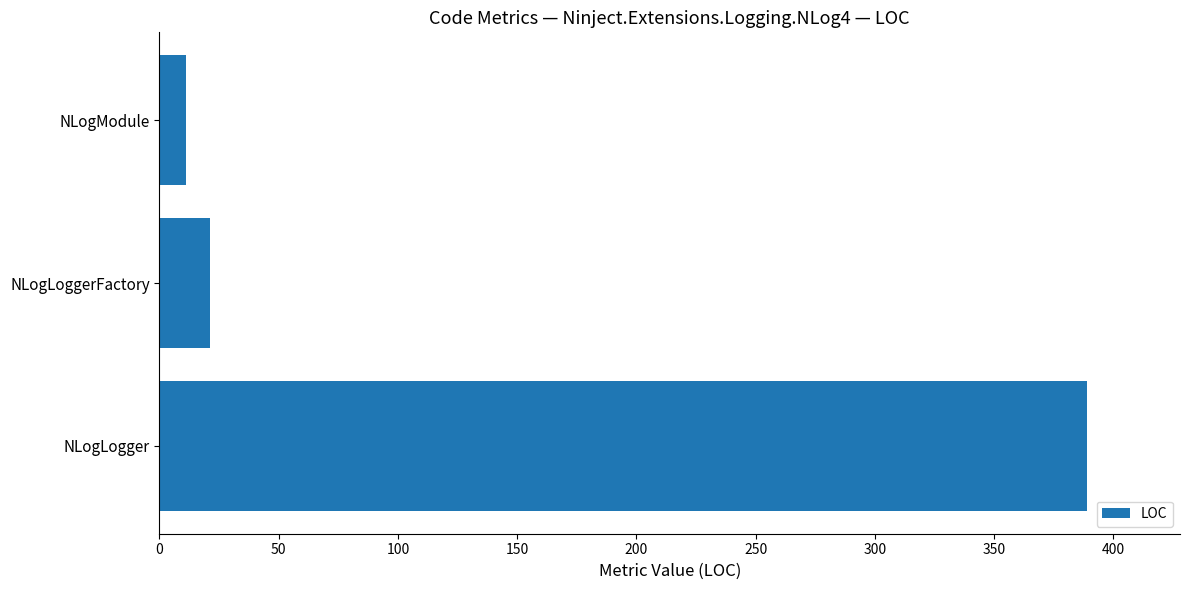

Rank the categories by value from lowest to highest.

NLogModule, NLogLoggerFactory, NLogLogger